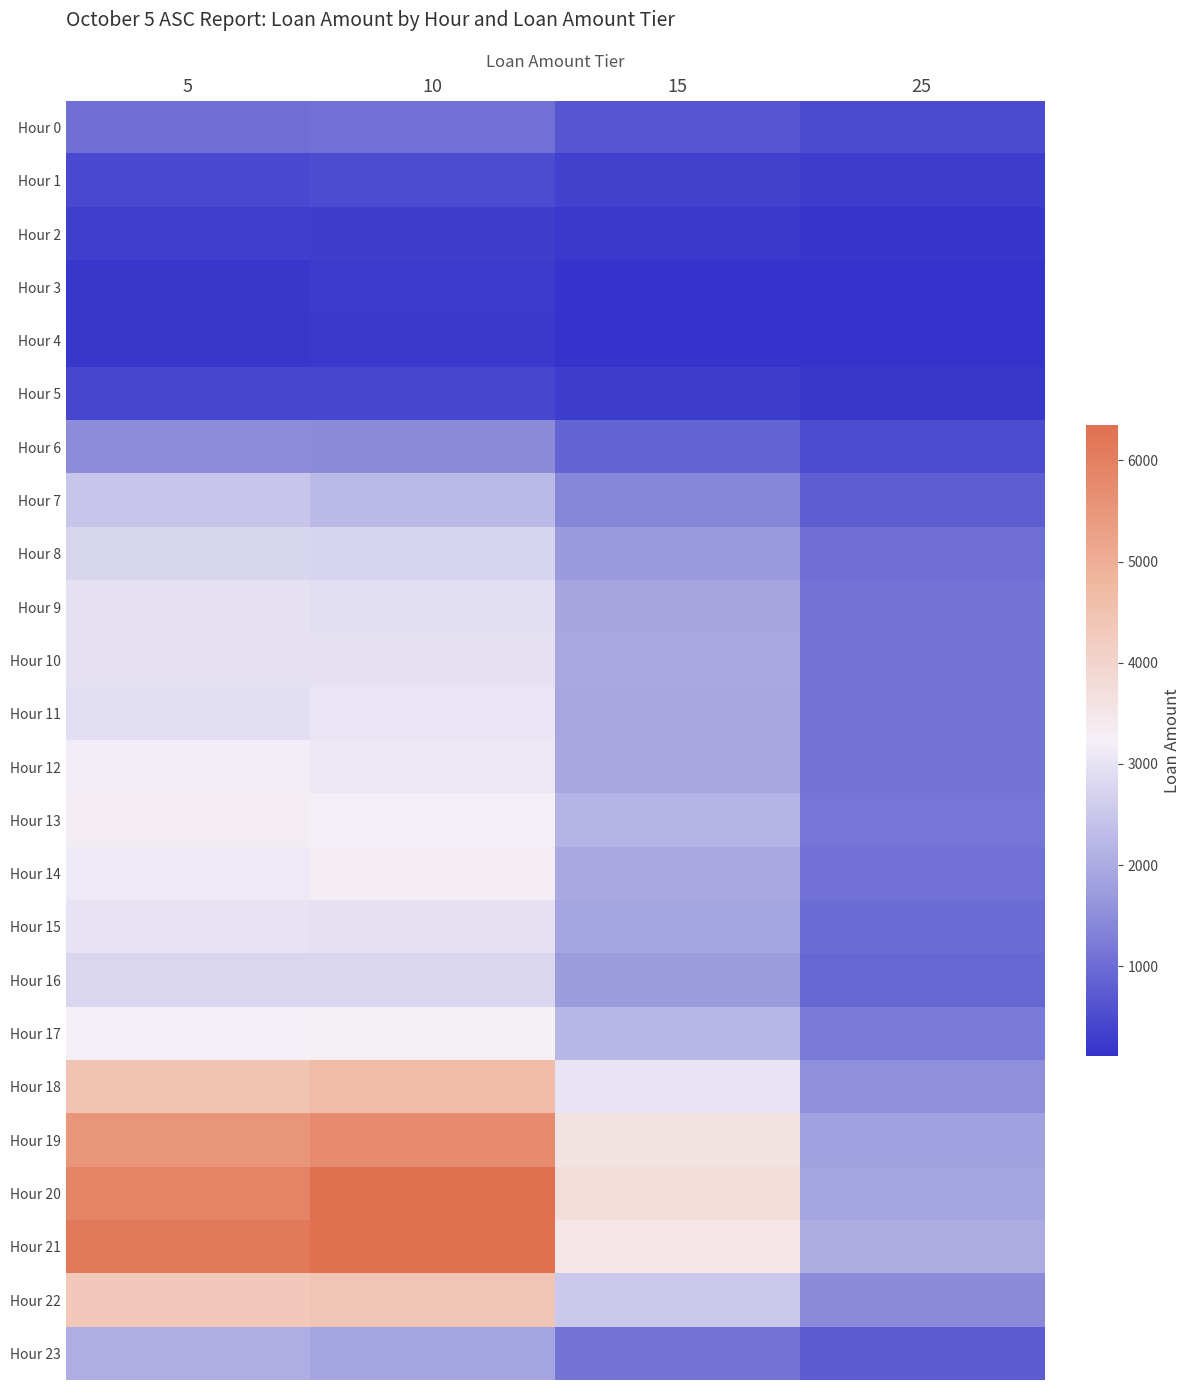

At which category does the chart reach its peak across all series?

10